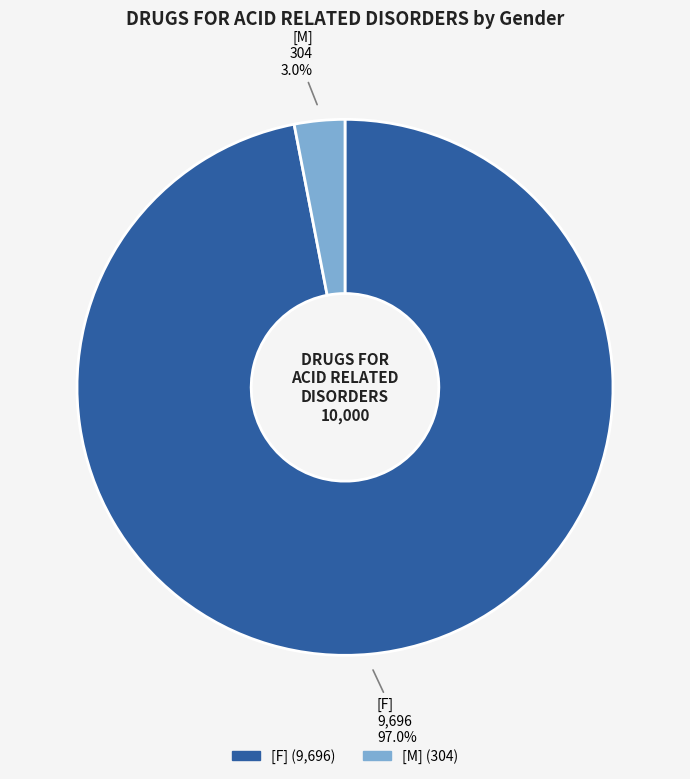

How many segments does this pie chart have?

2